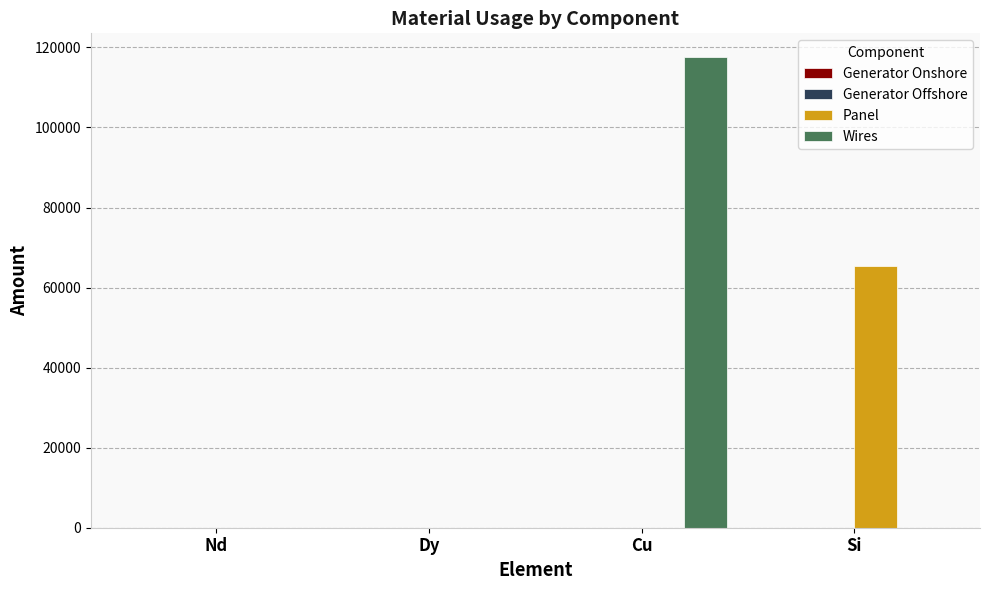

The Panel series shows 115198.3 at Si. True or false?

False